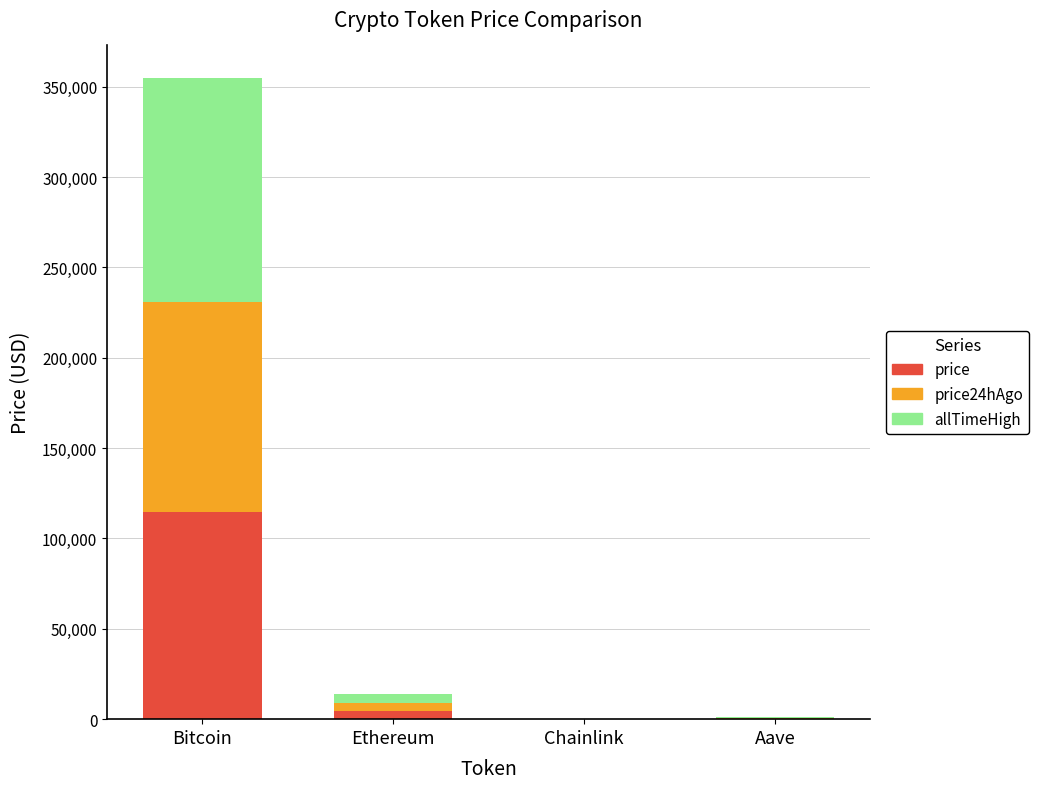

At which label does price reach its peak?

Bitcoin